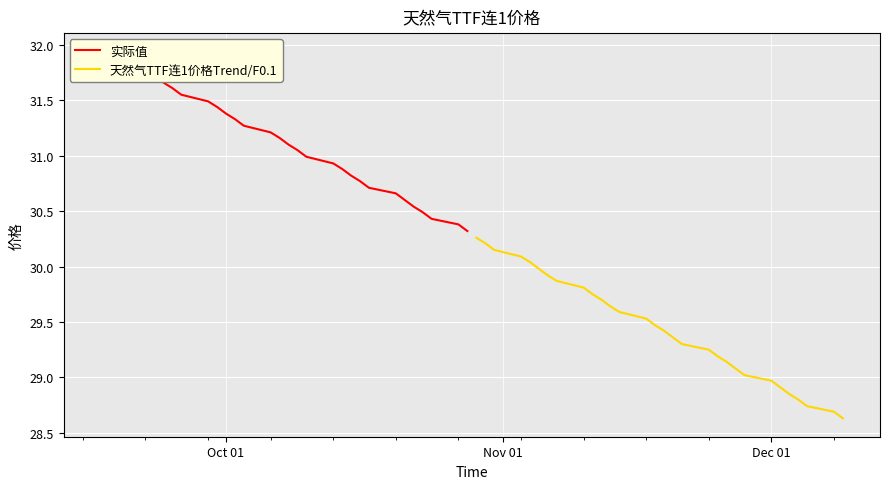

How many data points in 天然气TTF连1价格Trend/F0.1 are less than 29?

7